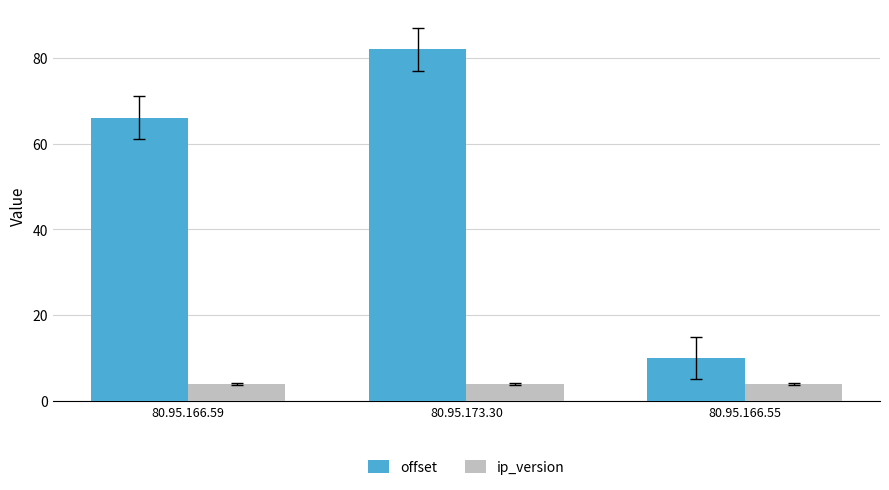

Is the value of ip_version at 80.95.166.55 greater than the value of offset at 80.95.166.59?

No